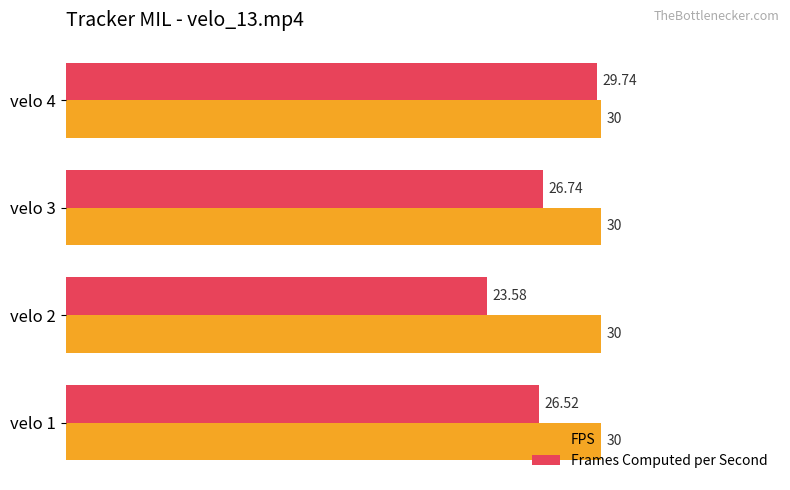

What are all the series names shown in the legend?

FPS, Frames Computed per Second